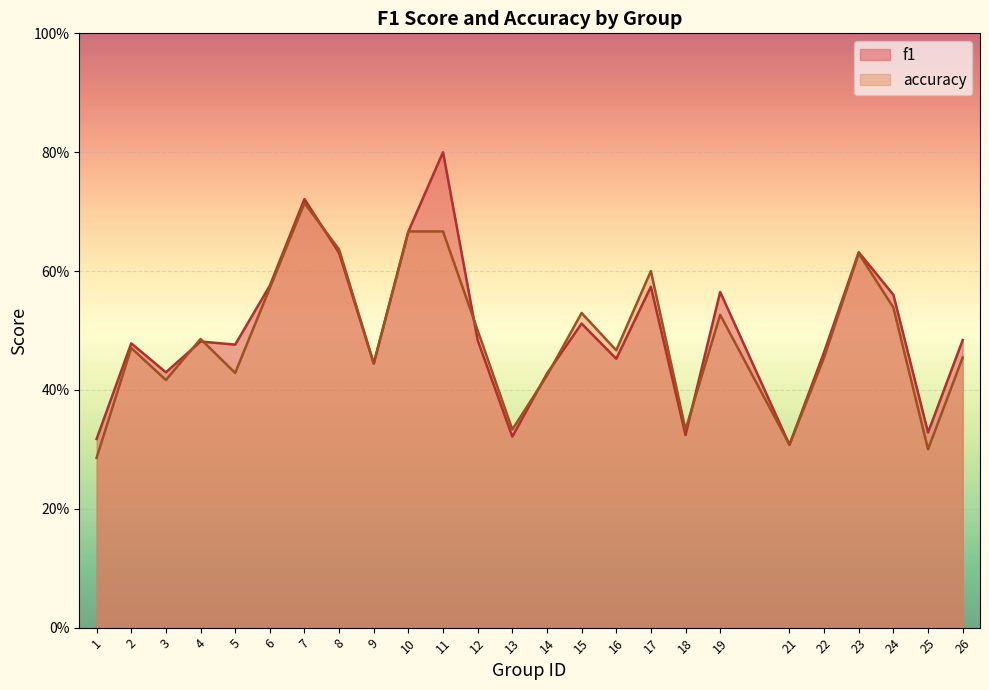

True or false: f1 has more than 2 points higher than both neighbors.

True